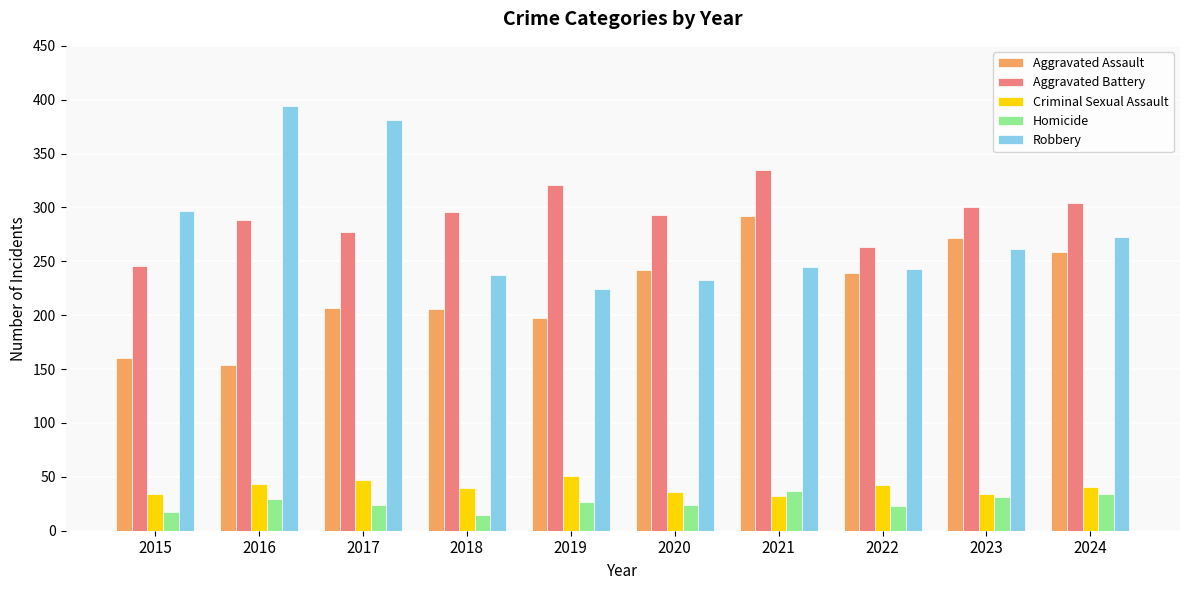

Which series has the widest spread of values?

Robbery